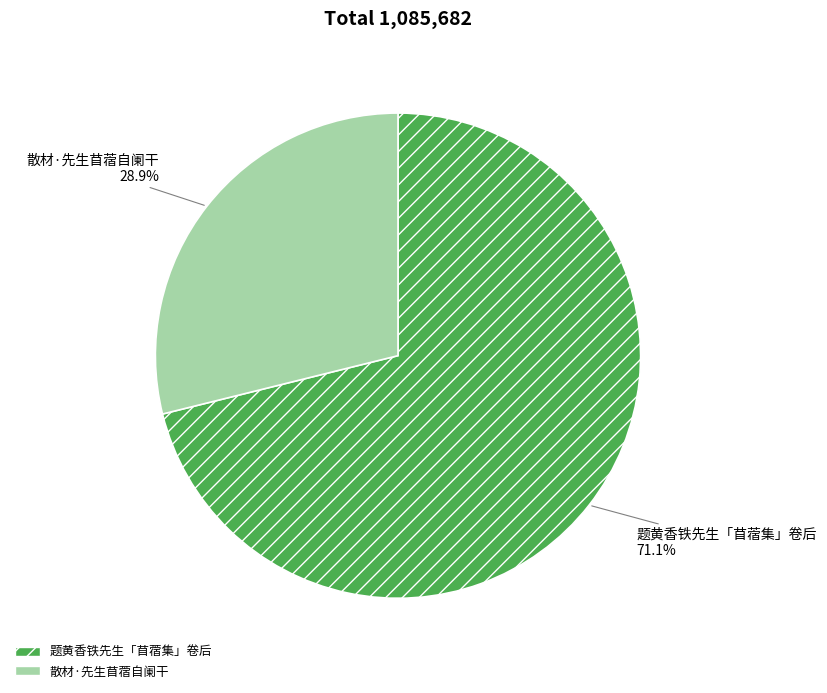

True or false: 散材·先生苜蓿自阑干 accounts for 29% of the total.

True